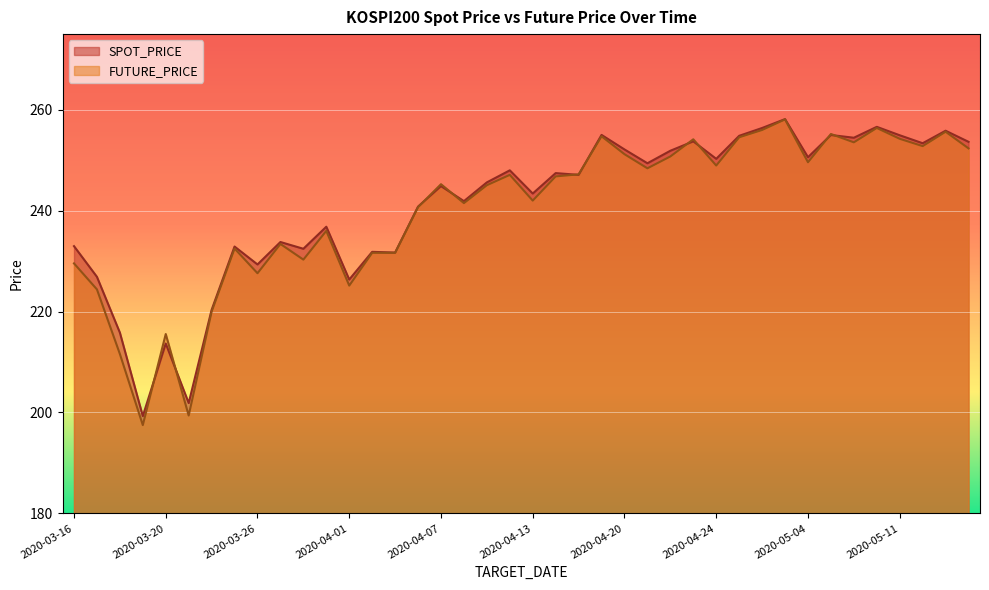

Where is SPOT_PRICE nearest to the value 228?

2020-03-17